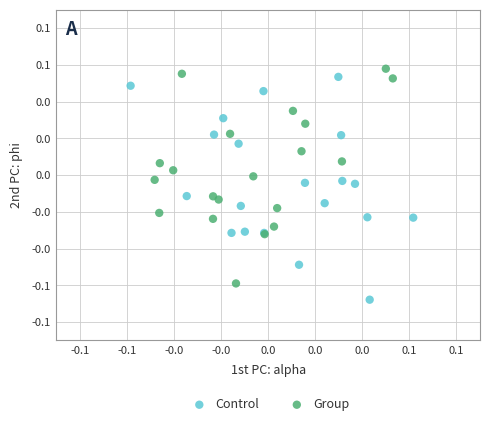

Which series contains the lowest Y value?

Control